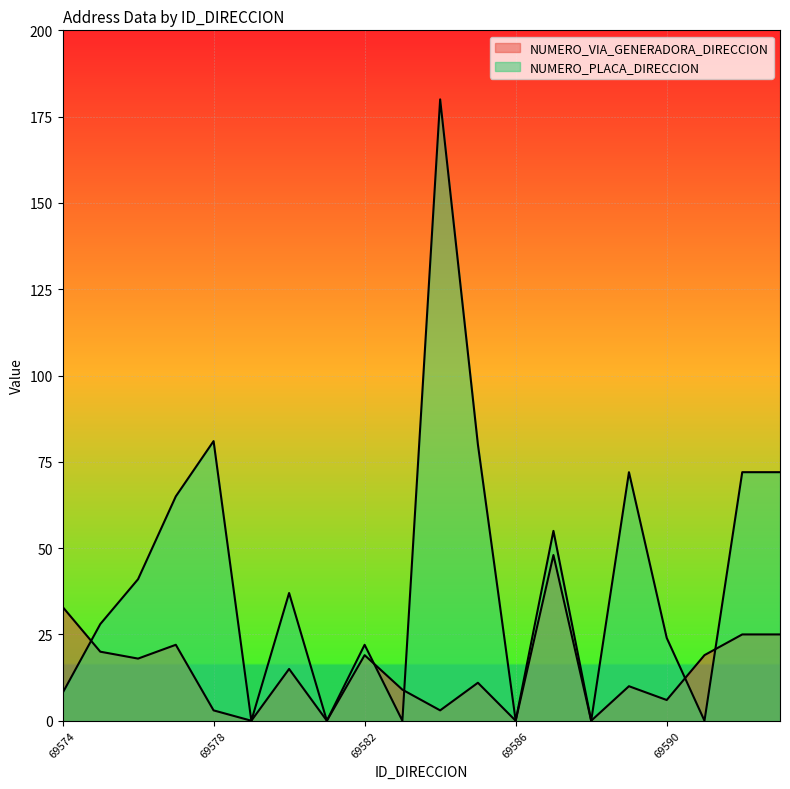

Which series has the largest total across all categories?

NUMERO_PLACA_DIRECCION